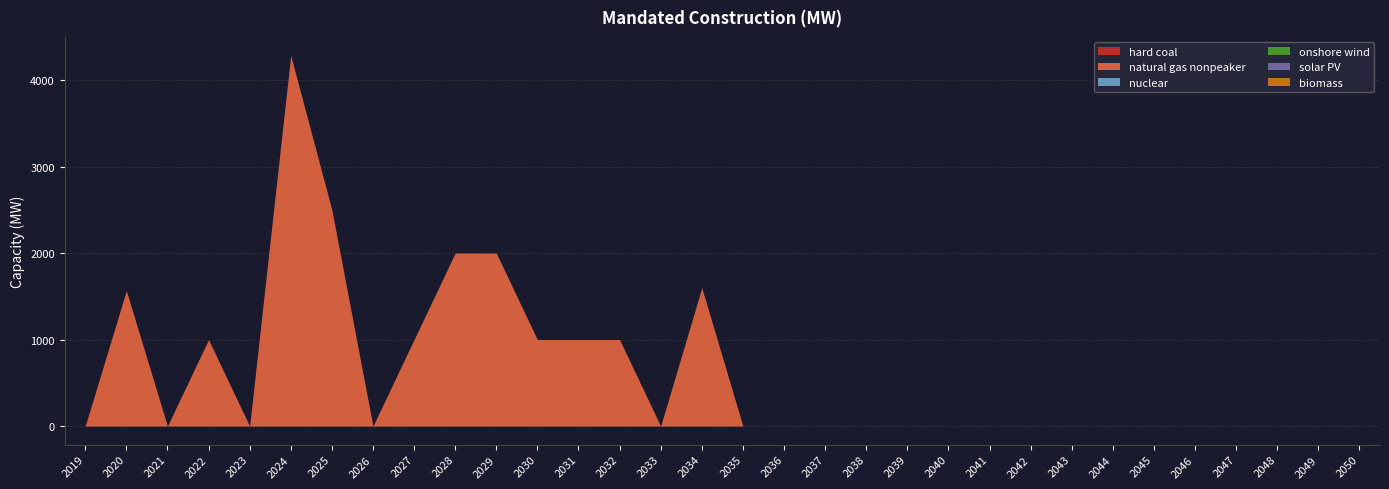

At which category is the sum across all series the highest?

2024